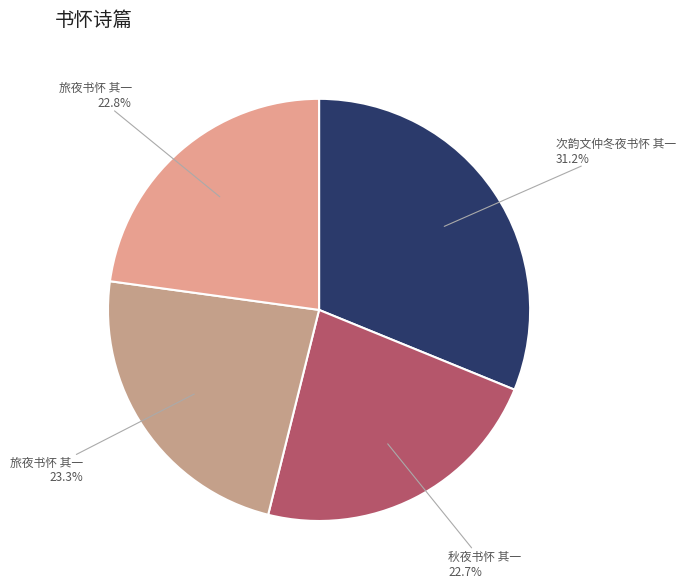

How many slices are in this pie chart?

4